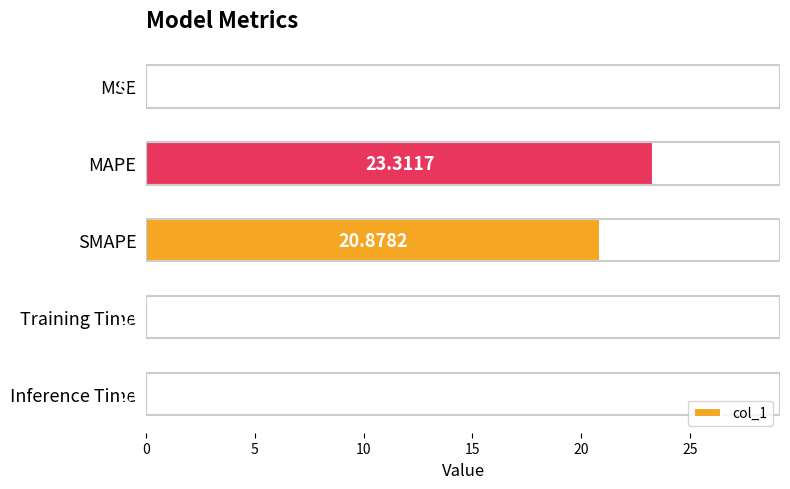

What is the sum of the values at SMAPE and MAPE?

44.2